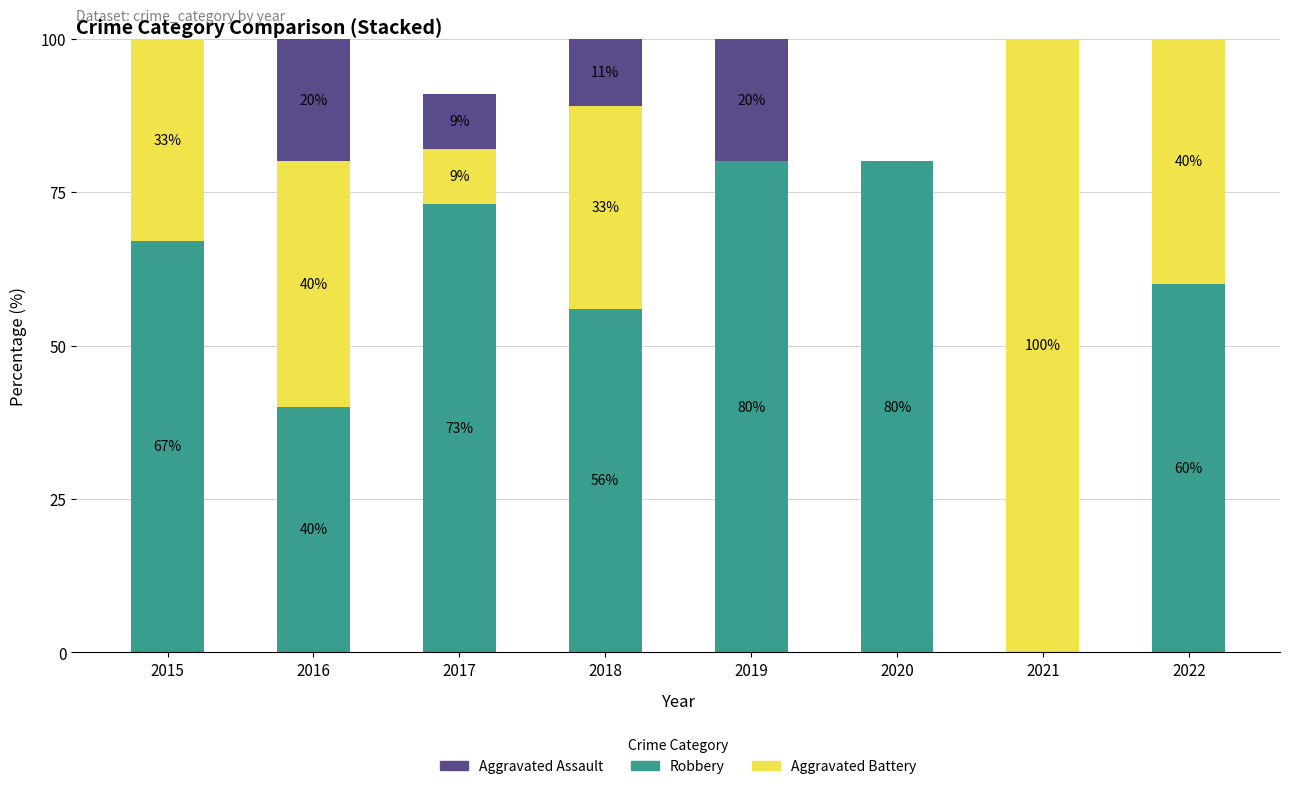

Read the Robbery value at 2020, to the nearest 10.

80